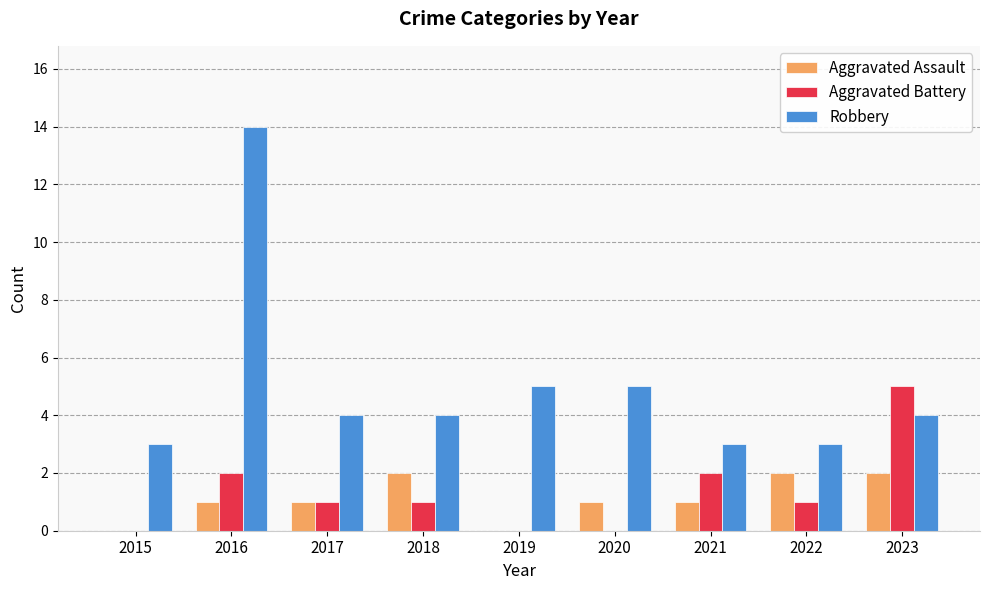

The value of Aggravated Battery at 2017 is 0. True or false?

False